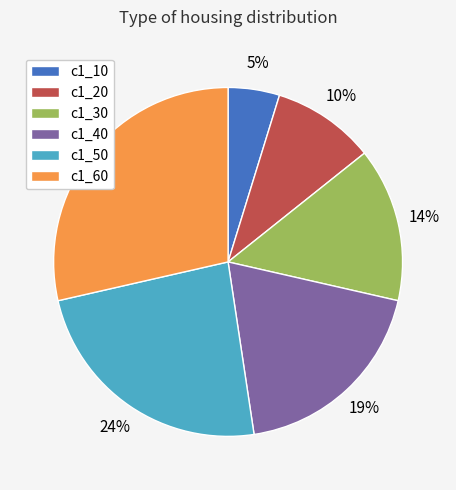

How many slices are in this pie chart?

6